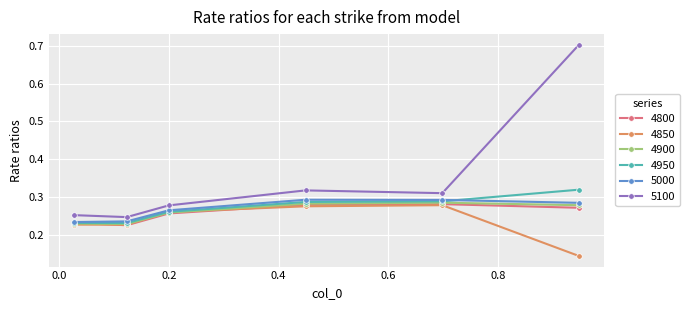

What is the maximum value shown in the chart?

0.7